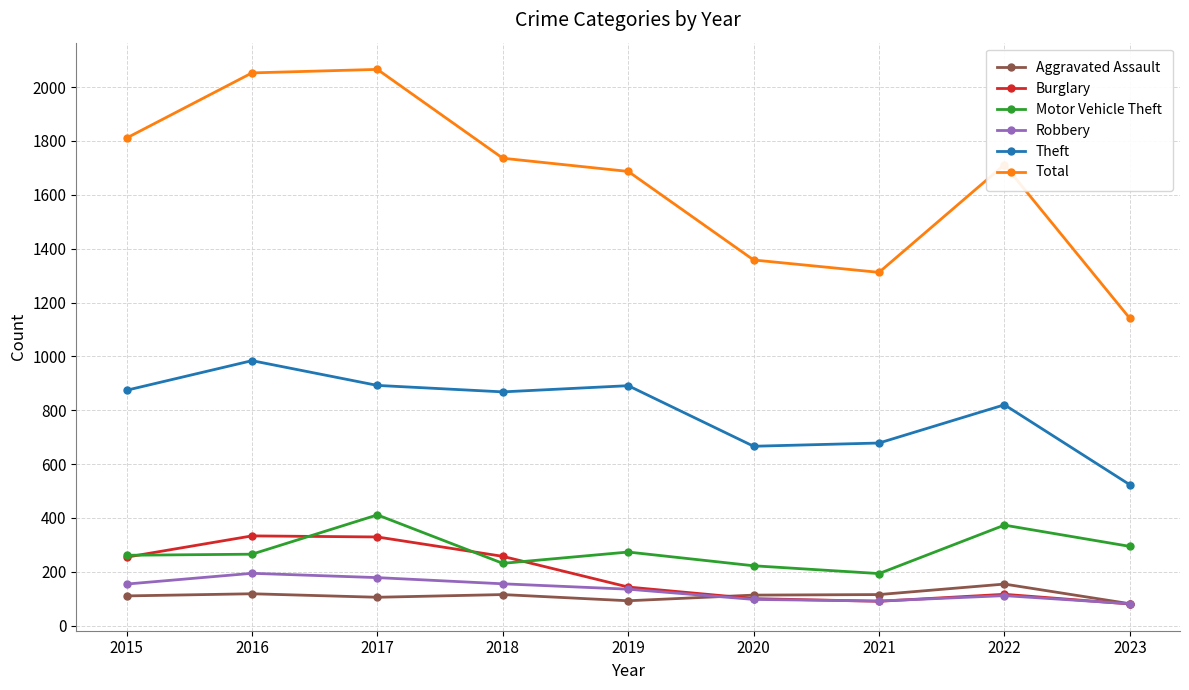

What is the total value across all series at 2023?

2200